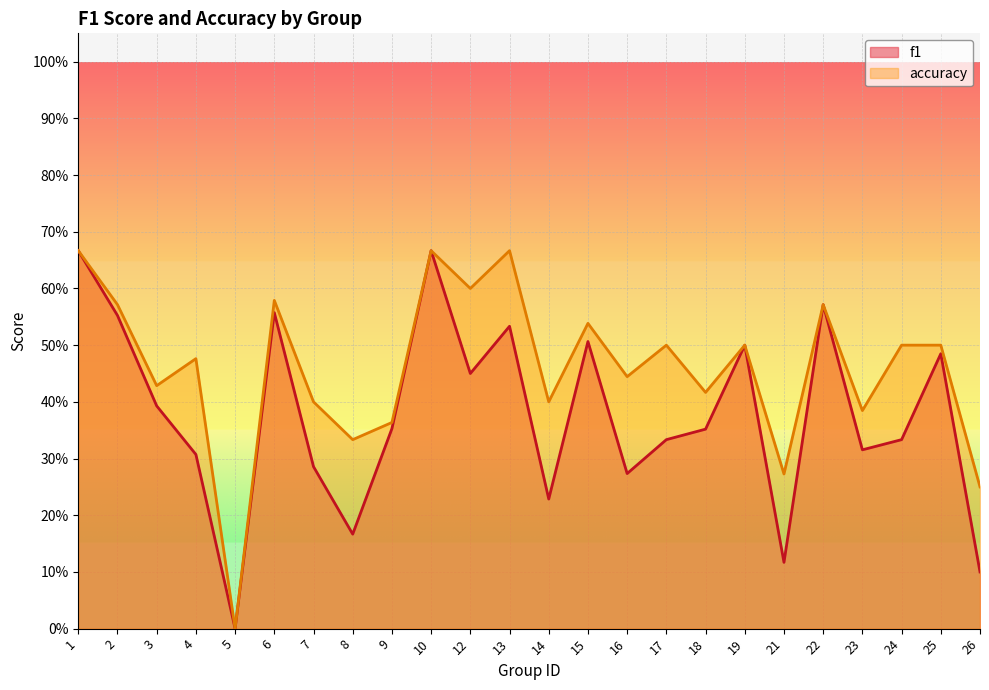

What is the spread (max minus min) of values at 18?

0.1